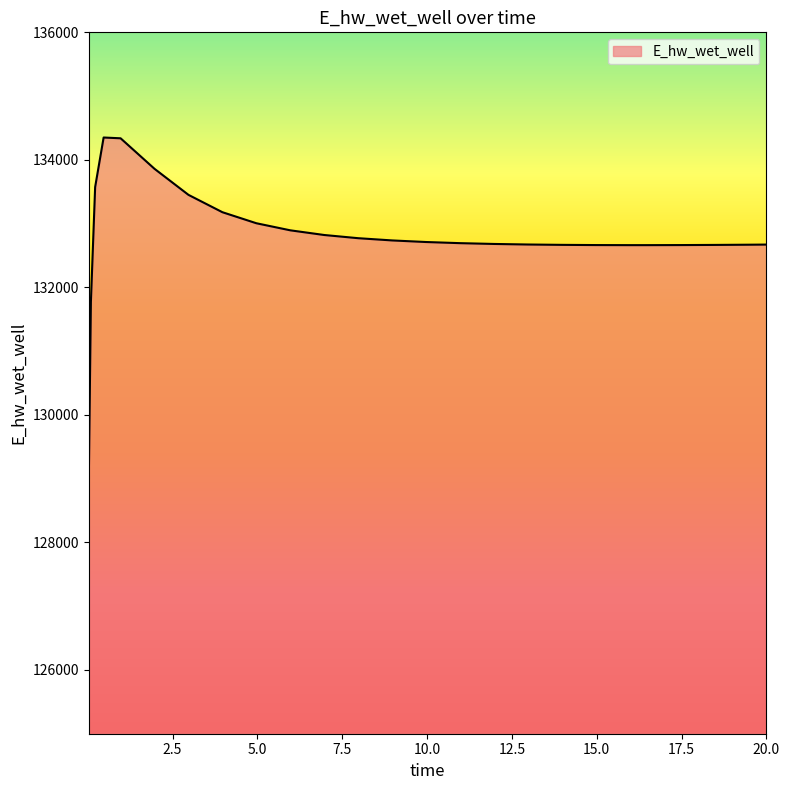

What is the greatest value displayed?

134350.4